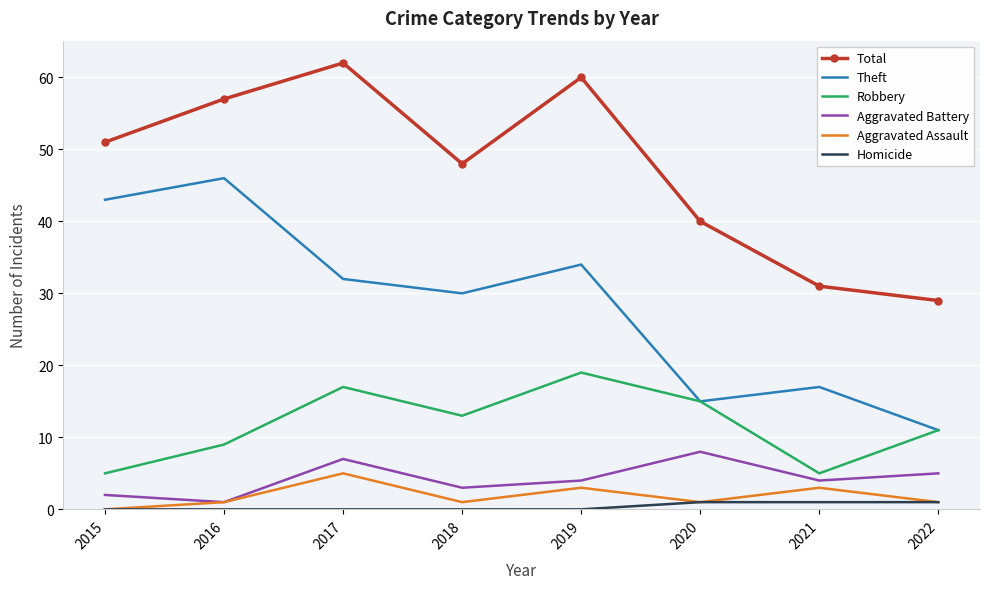

Rank the series at 2018 from lowest to highest value.

Homicide, Aggravated Assault, Aggravated Battery, Robbery, Theft, Total